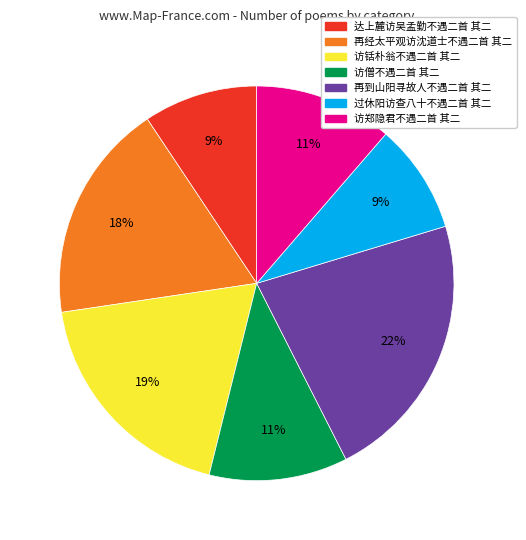

To the nearest percent, what is the difference between the largest and smallest slice percentages?

13%